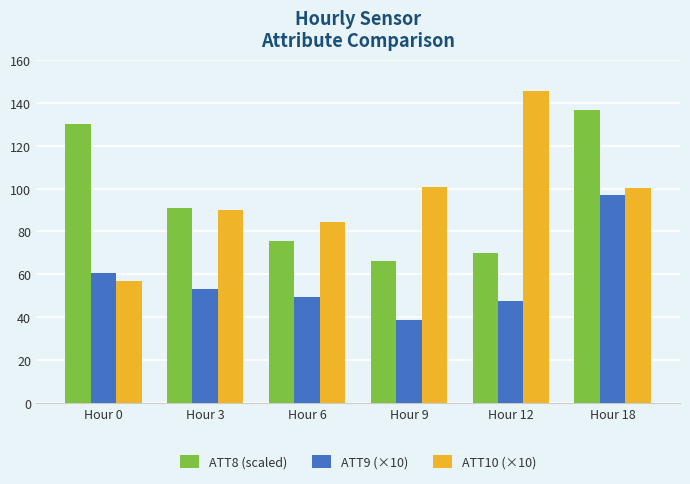

Which series changed the most between Hour 0 and Hour 6?

ATT8 (scaled)